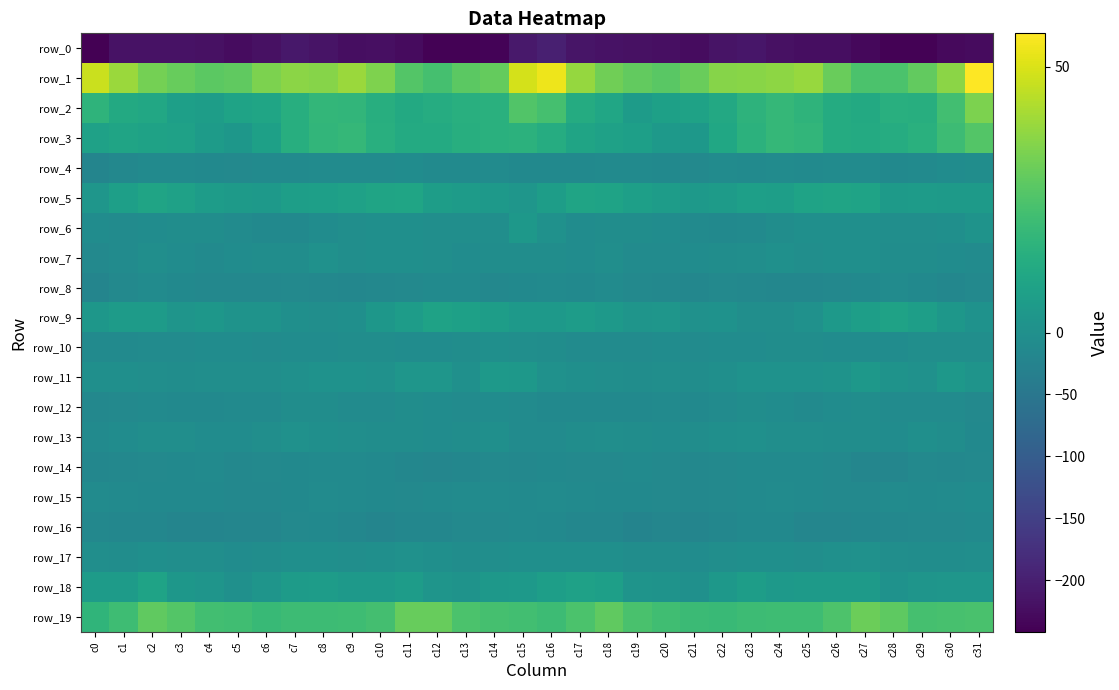

How many values in the row_1 series are below 34?

16